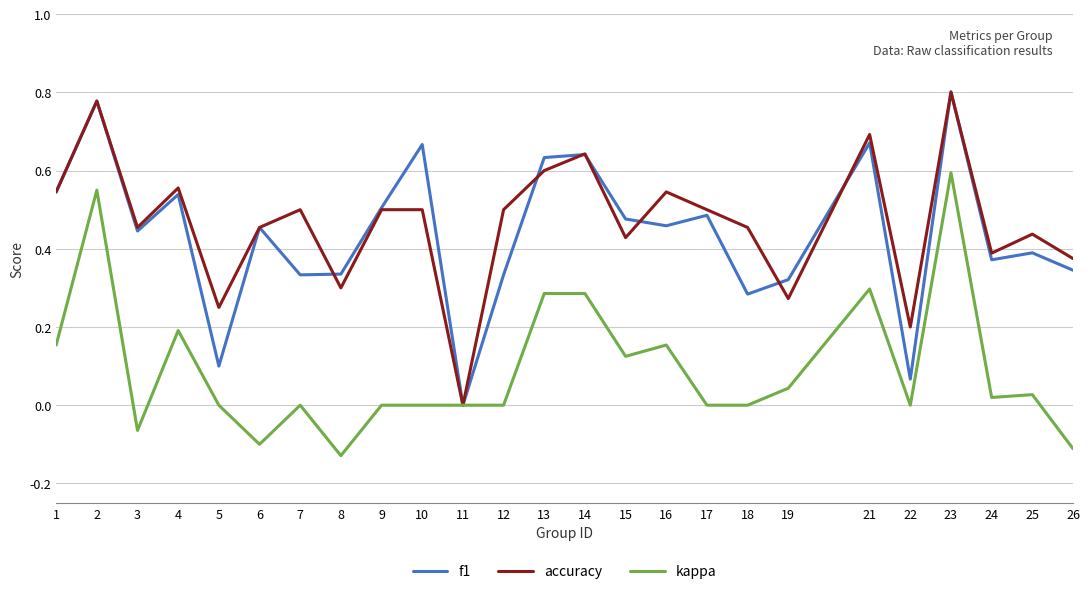

What is the total value across all series at 21?

1.7